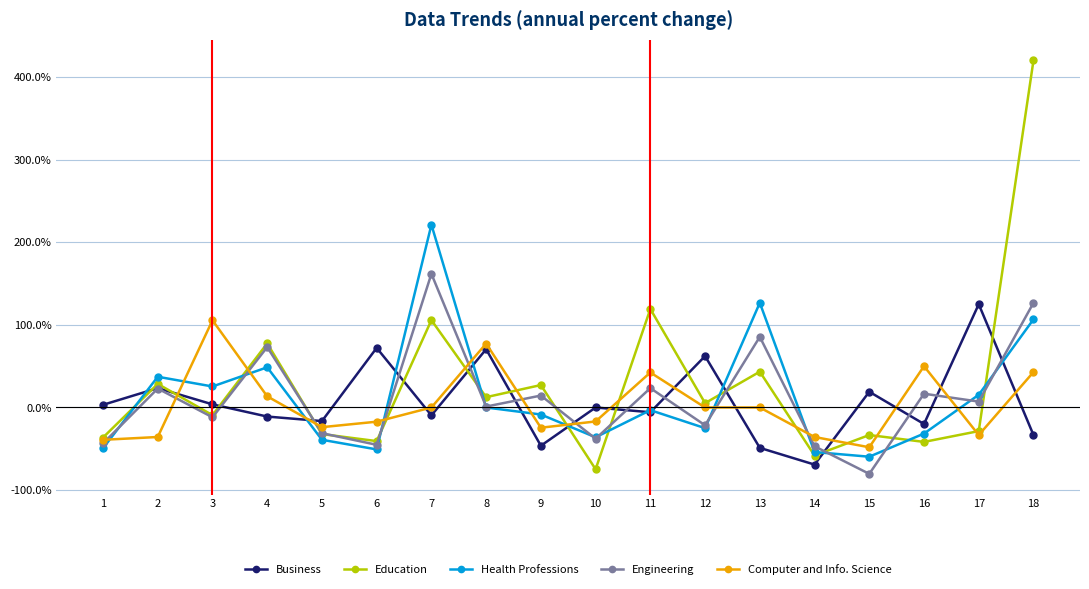

At which category is the sum across all series the highest?

18